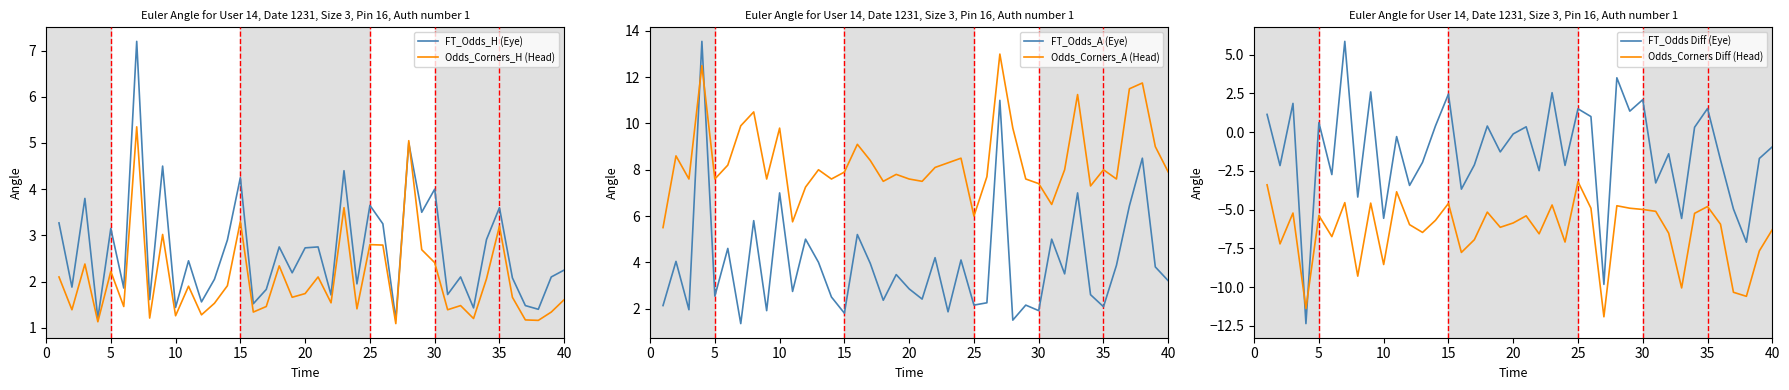

How many lines are shown in the chart?

6